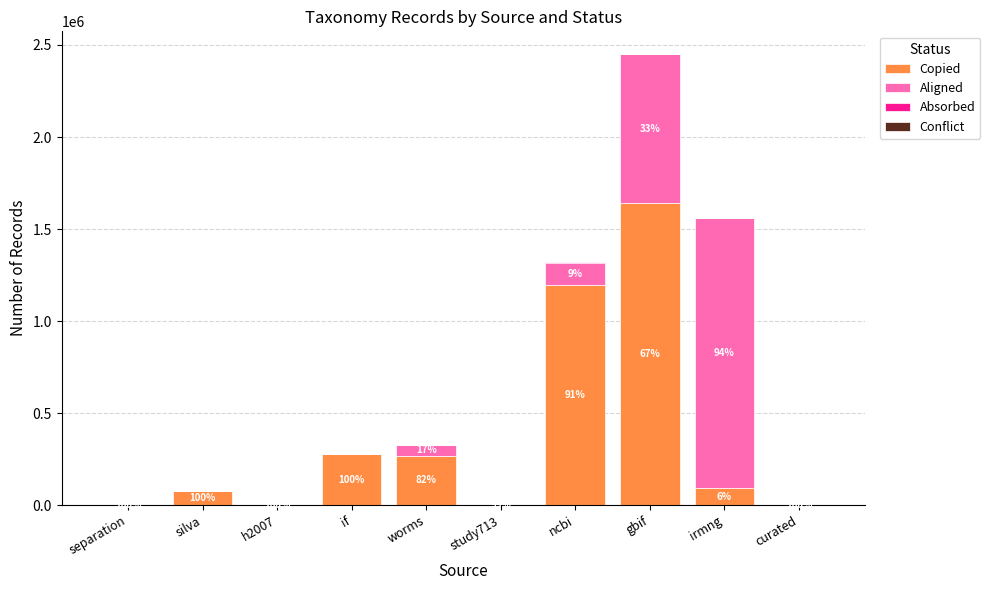

At which label does Copied reach its peak?

gbif